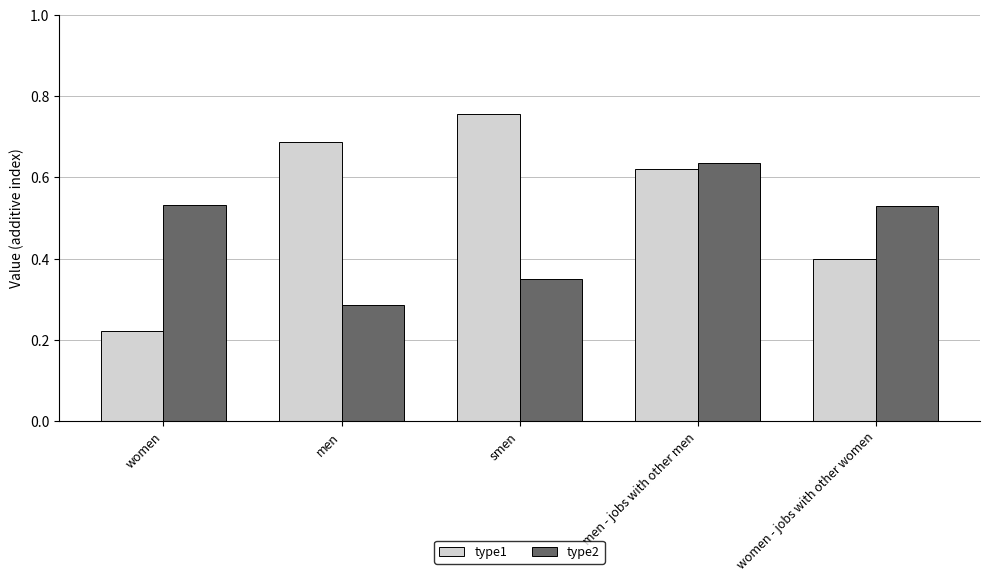

Count the number of data series in this chart.

2